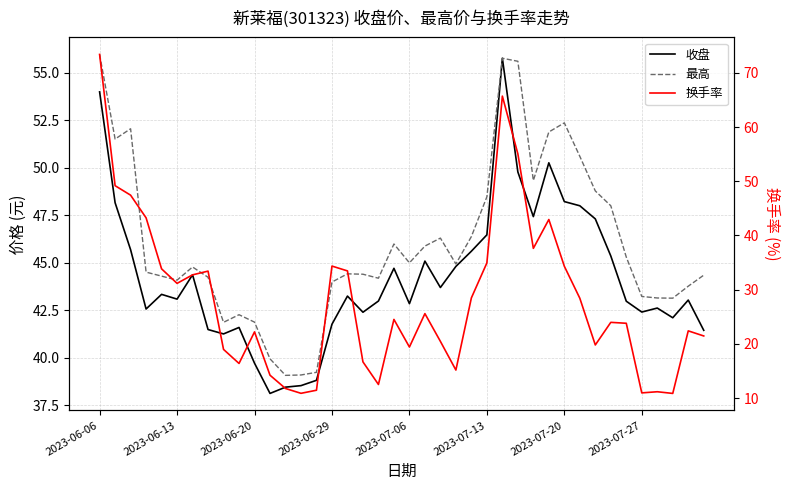

What is the sum of all 最高 values?

1840.0